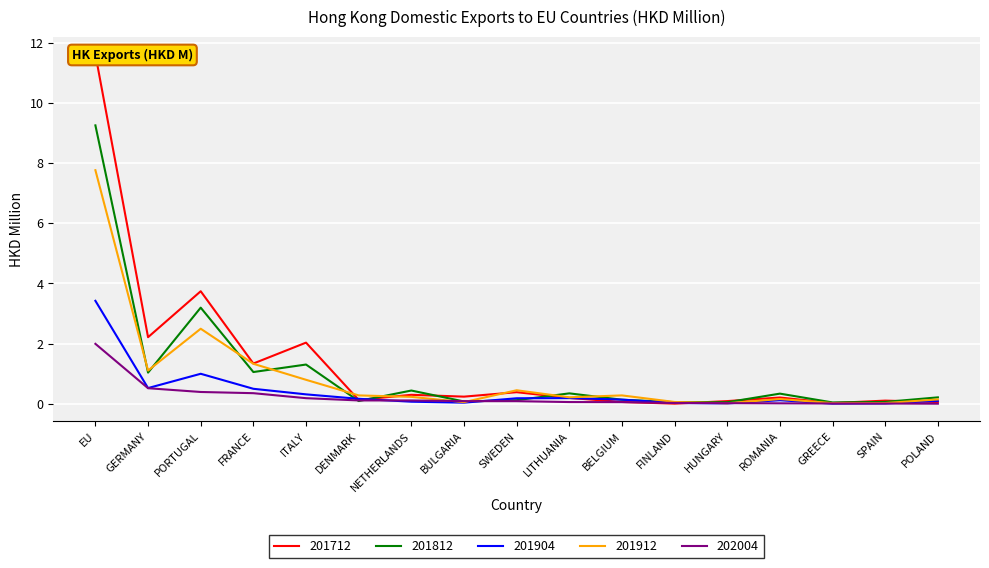

After their last crossing, which series has the higher values: 201912 or 202004?

201912